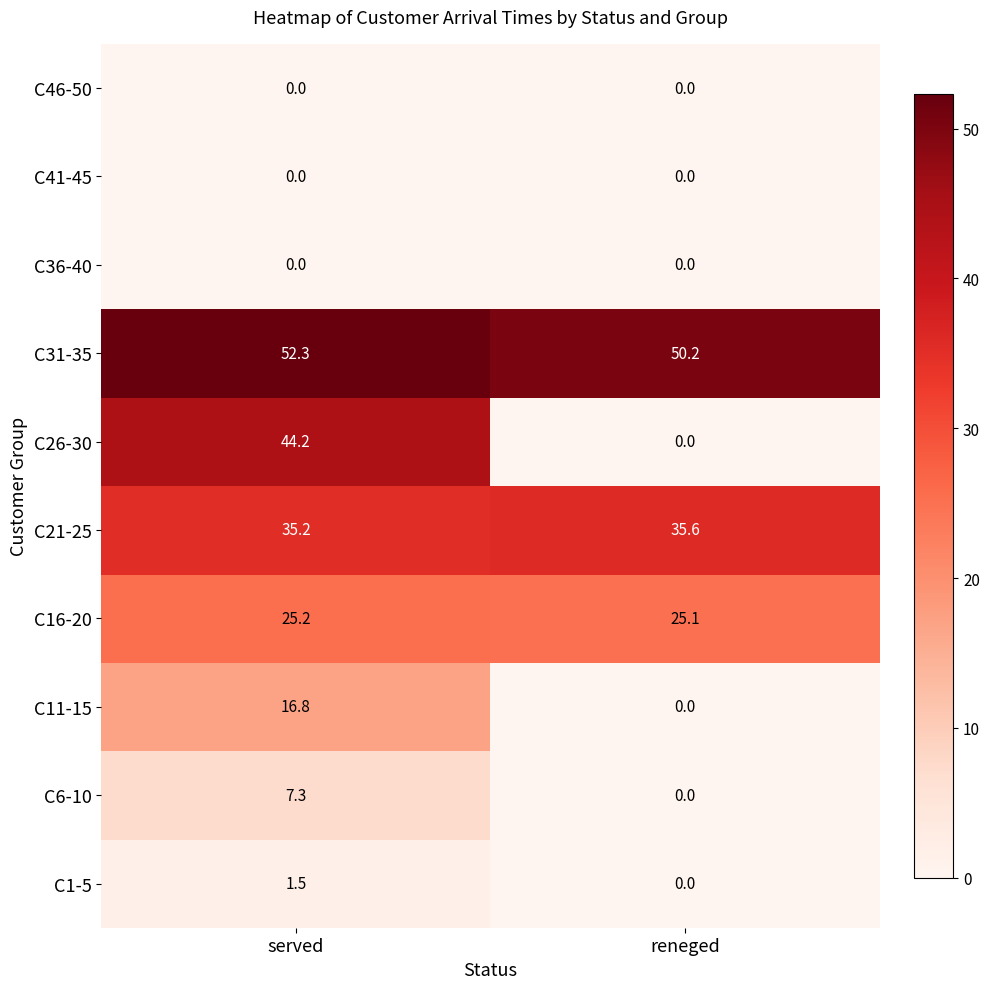

What is the difference between the C31-35 values at served and reneged?

2.1